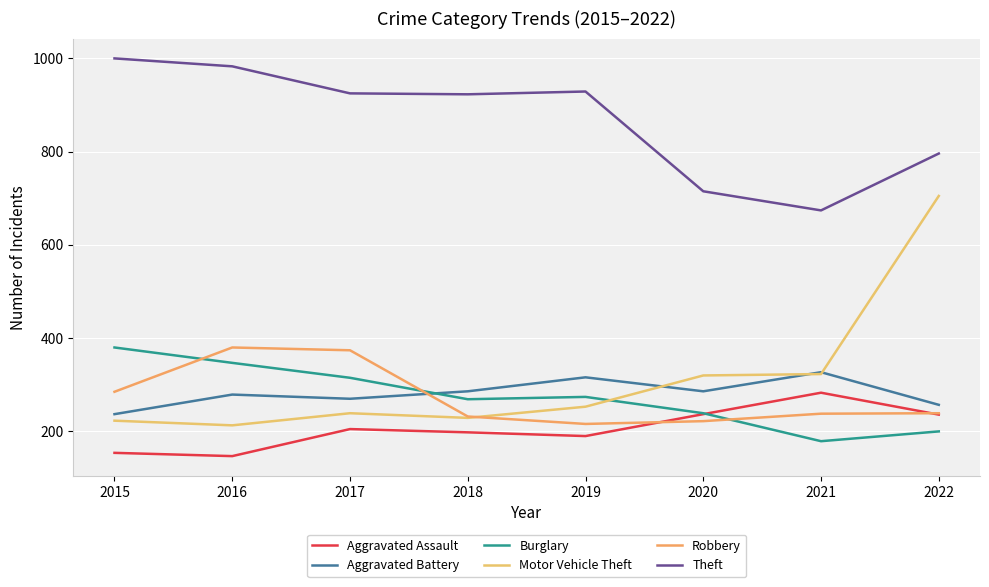

Which series has the largest total across all categories?

Theft